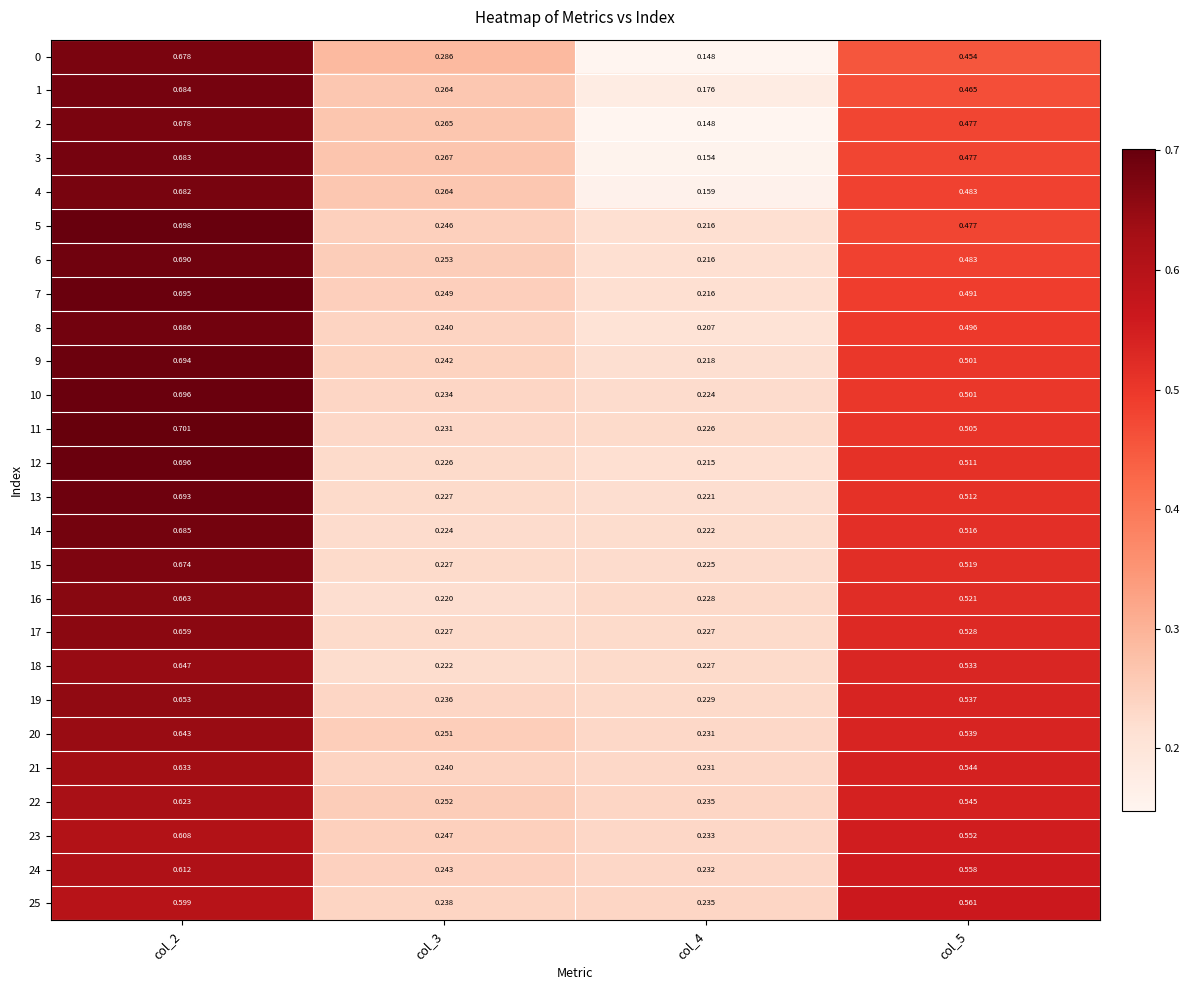

At how many categories does at least one series exceed 0?

4